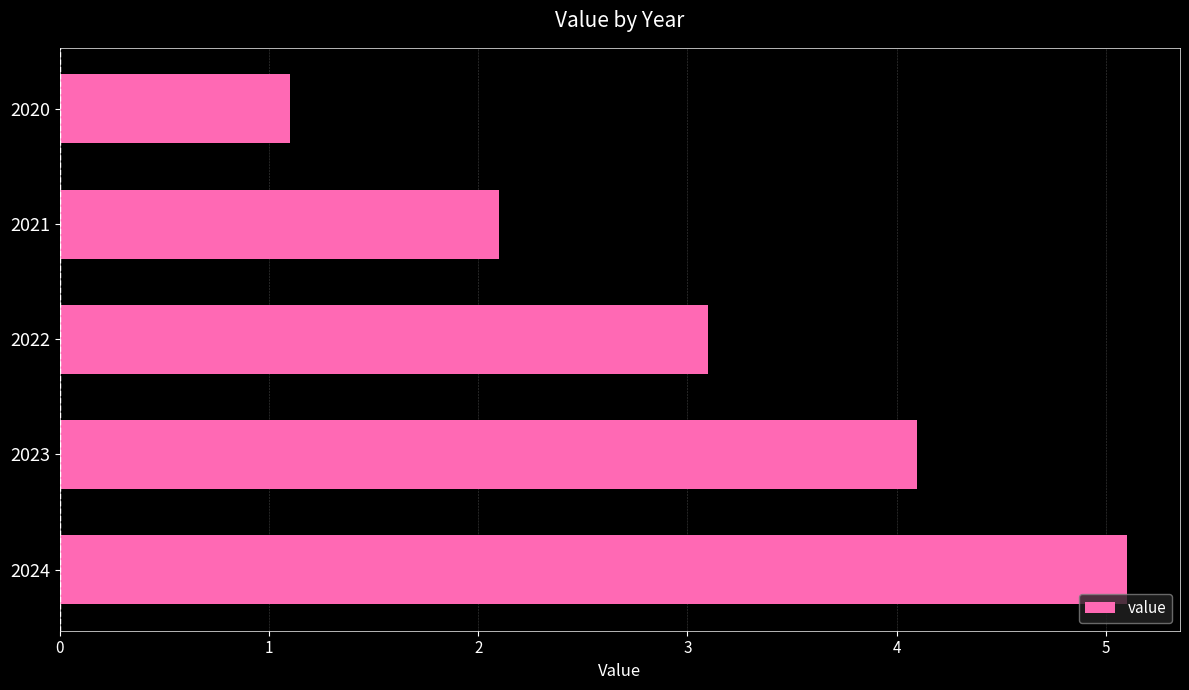

Does the chart contain any negative values?

No